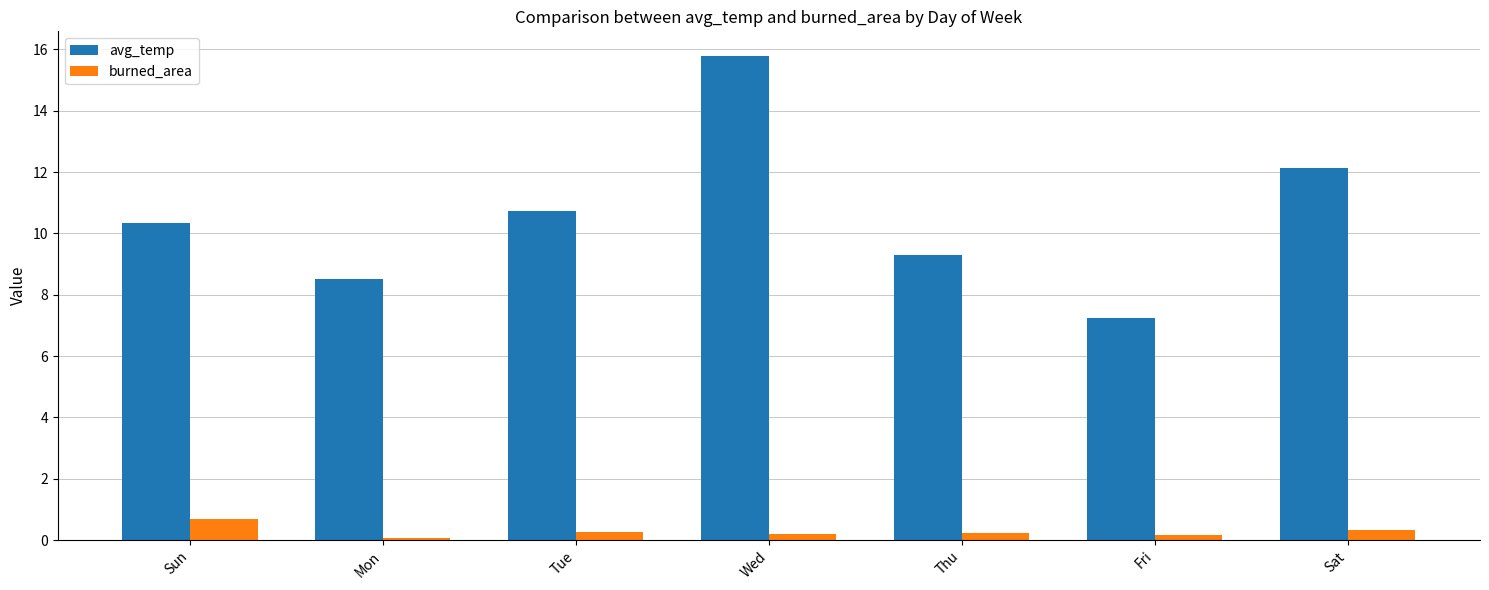

The value of burned_area at Sun is 0.7. True or false?

True